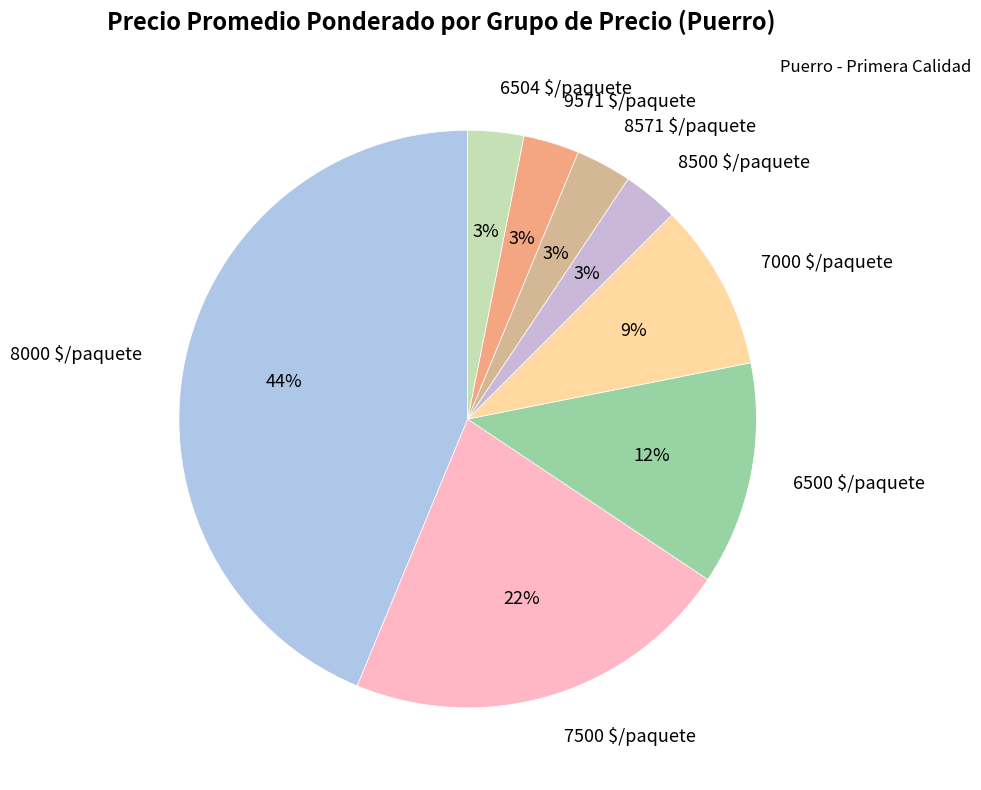

To the nearest percent, what percentage of the pie is 8000 $/paquete?

44%